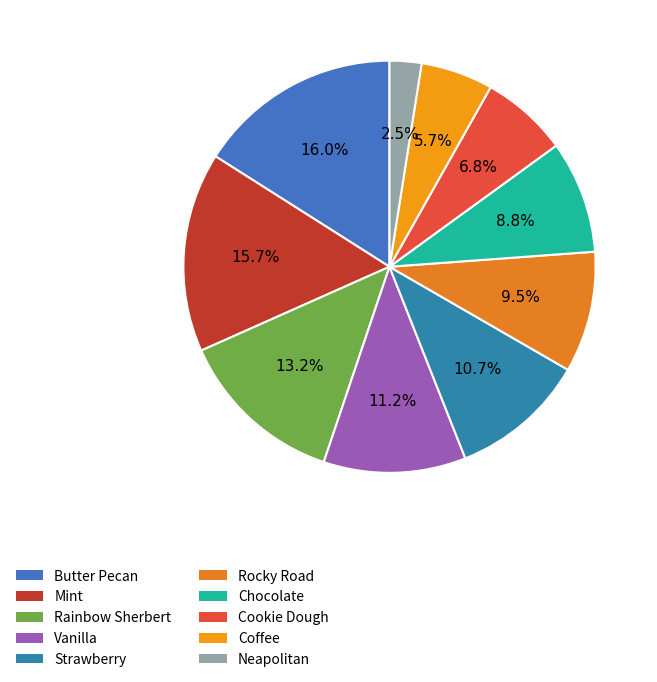

How many slices are in this pie chart?

10